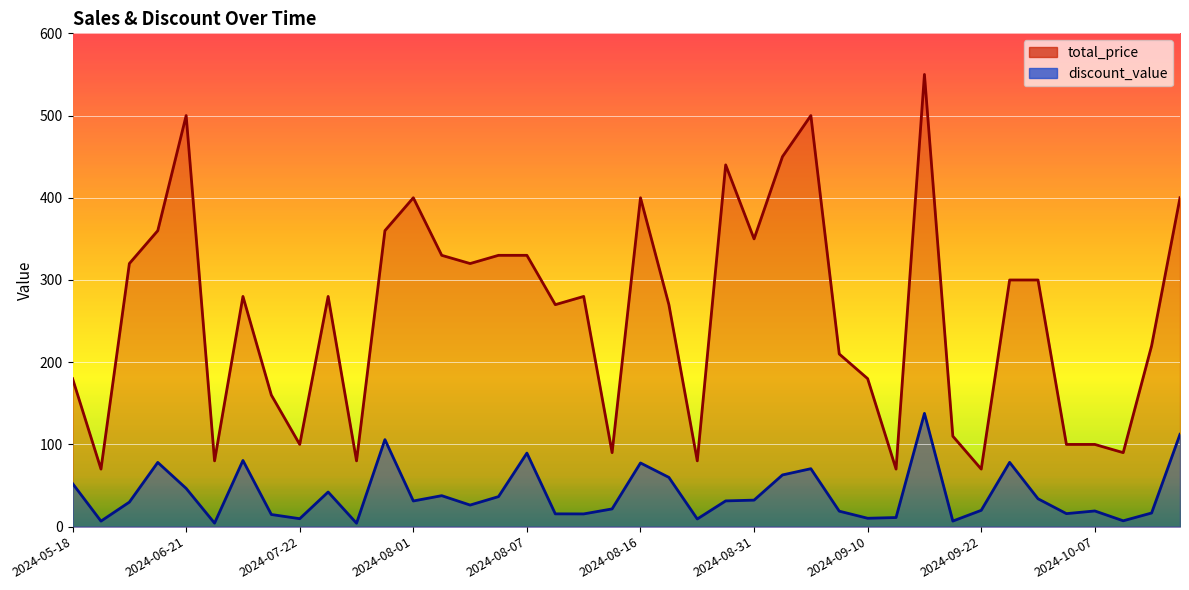

Reading left to right, transcribe all the data shown in this chart.

total_price: 180.0	70.0	320.0	360.0	500.0	80.0	280.0	160.0	100.0	280.0	80.0	360.0	400.0	330.0	320.0	330.0	330.0	270.0	280.0	90.0	400.0	270.0	80.0	440.0	350.0	450.0	500.0	210.0	180.0	70.0	550.0	110.0	70.0	300.0	300.0	100.0	100.0	90.0	220.0	400.0
discount_value: 52.5	6.7	29.8	78.1	46.5	4.3	80.5	14.8	9.7	42.1	4.2	105.9	31.2	37.7	26.2	36.5	89.5	15.6	15.5	21.6	77.5	59.9	9.3	31.3	32.2	62.9	70.5	18.8	10.2	11.1	137.8	6.8	19.9	78.2	33.9	15.8	19.1	7.1	16.6	112.3